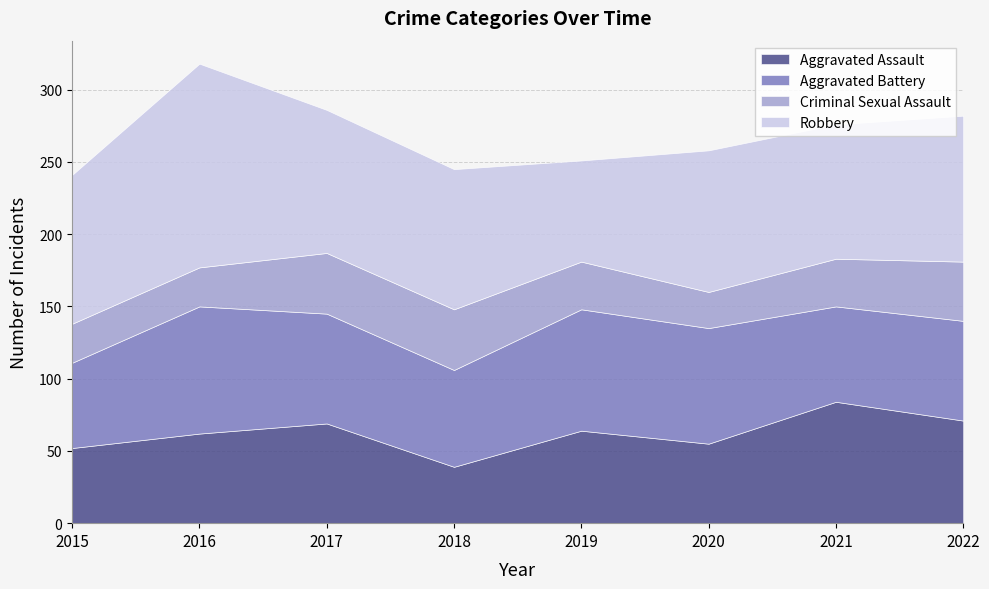

Reading left to right, what are all the values shown in this chart?

Aggravated Assault: 52	62	69	39	64	55	84	71
Aggravated Battery: 59	88	76	67	84	80	66	69
Criminal Sexual Assault: 27	27	42	42	33	25	33	41
Robbery: 103	141	99	97	70	98	93	101